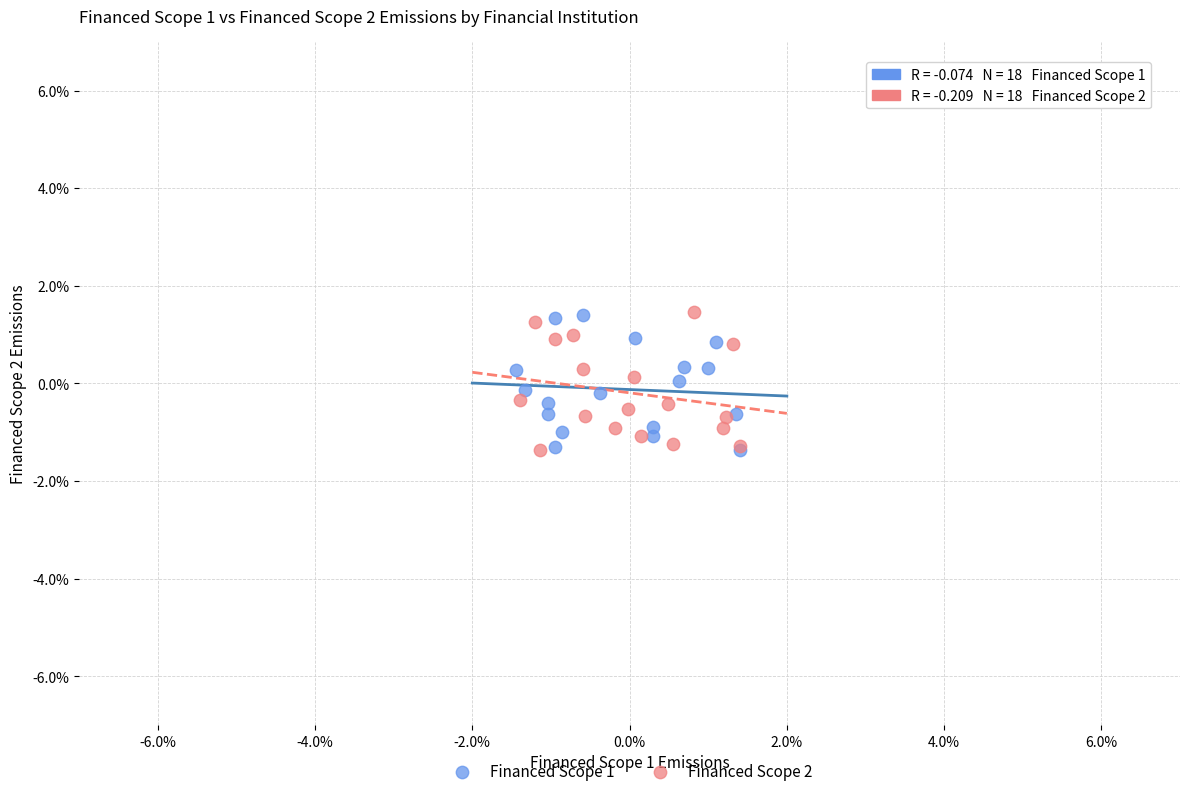

What are all the series names shown in the legend?

Financed Scope 1, Financed Scope 2